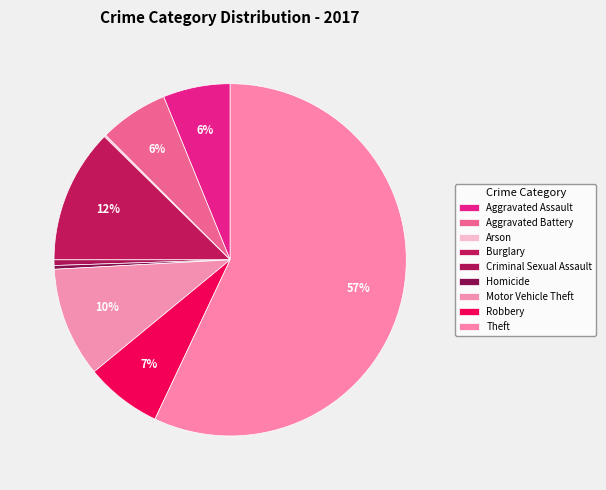

To the nearest percent, what is the difference between the Homicide and Aggravated Battery slice percentages?

6%